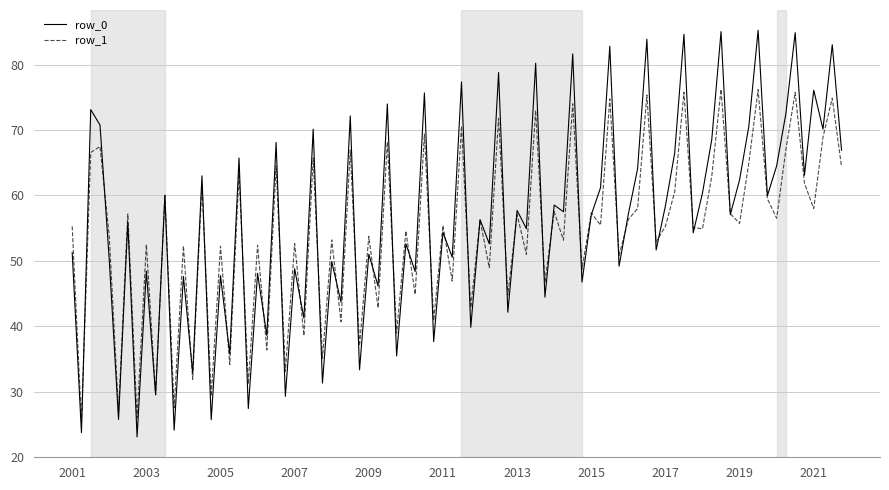

Which series has the largest range (max minus min)?

row_0